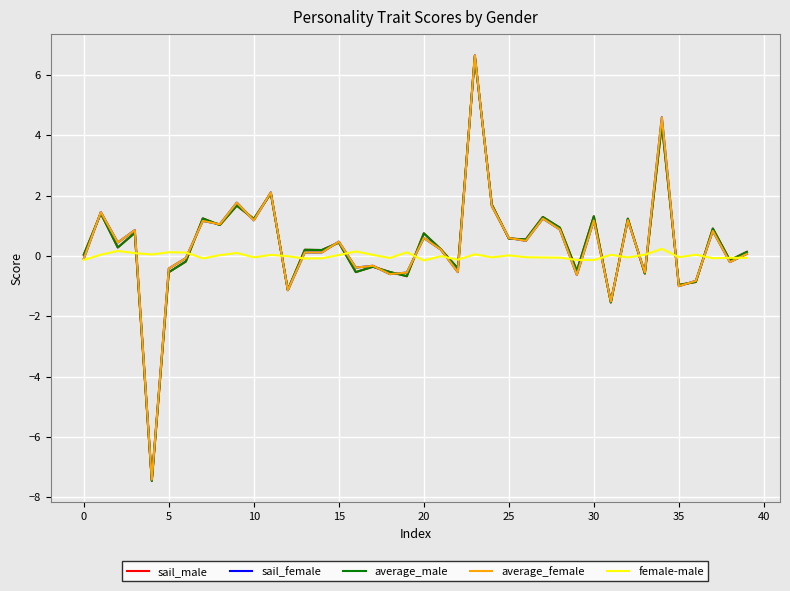

How many negative values does the sail_female series have?

16